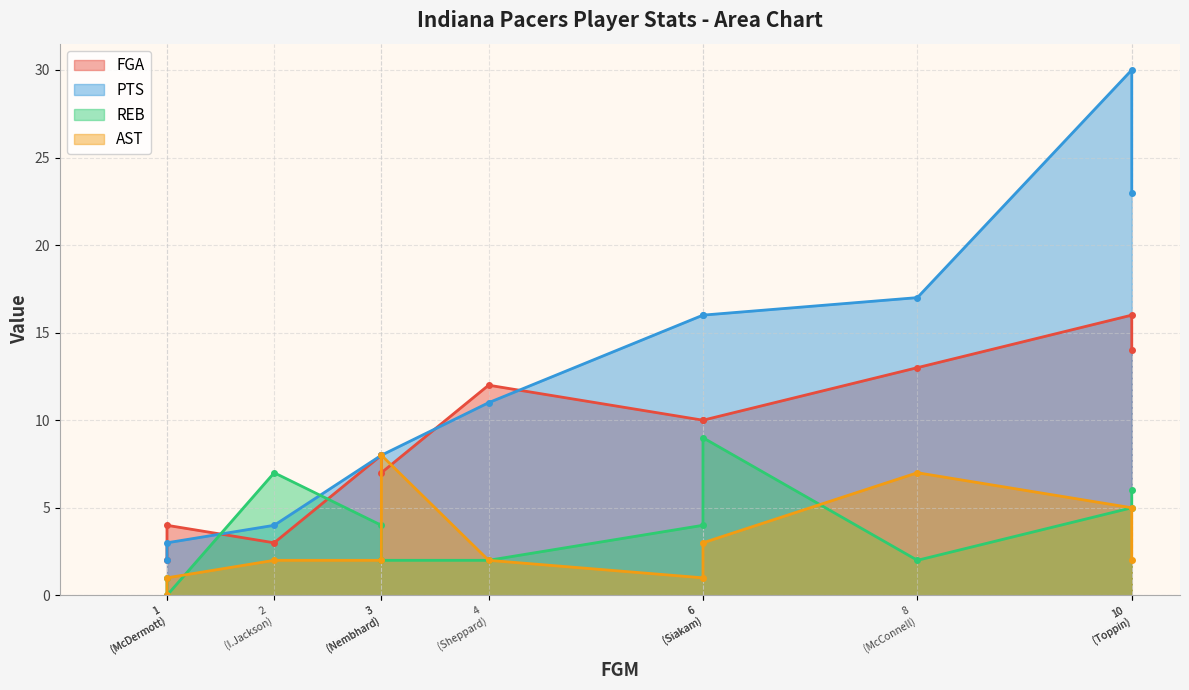

What is the sum of the REB values at 2 and 6?

11